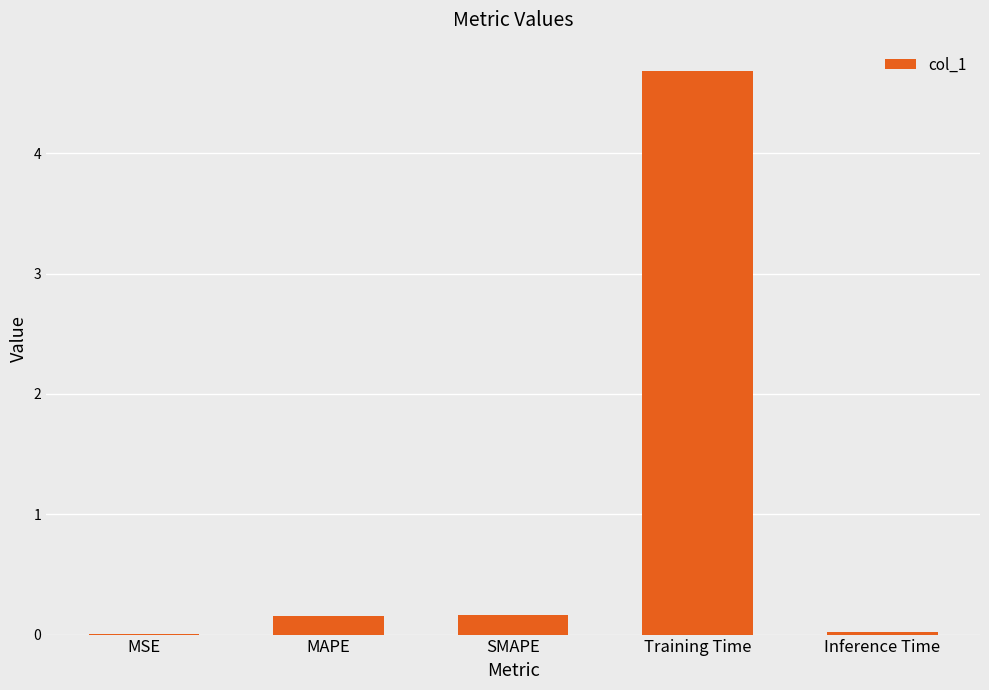

The chart shows a value of 0.0 at Inference Time. True or false?

True